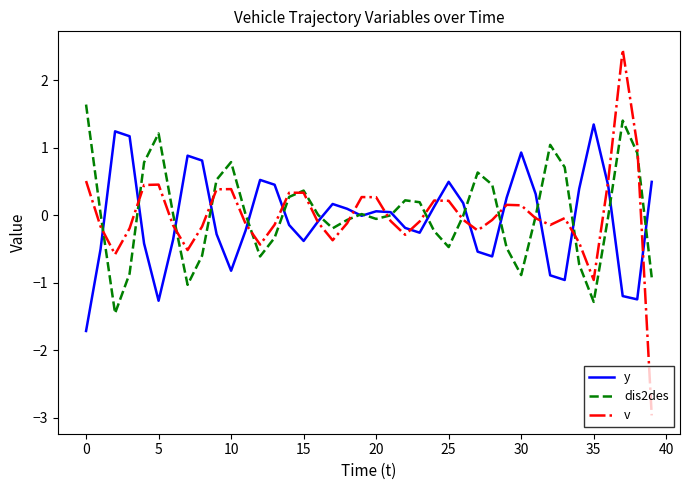

What is the difference between the second highest and minimum values in the dis2des series?

2.9